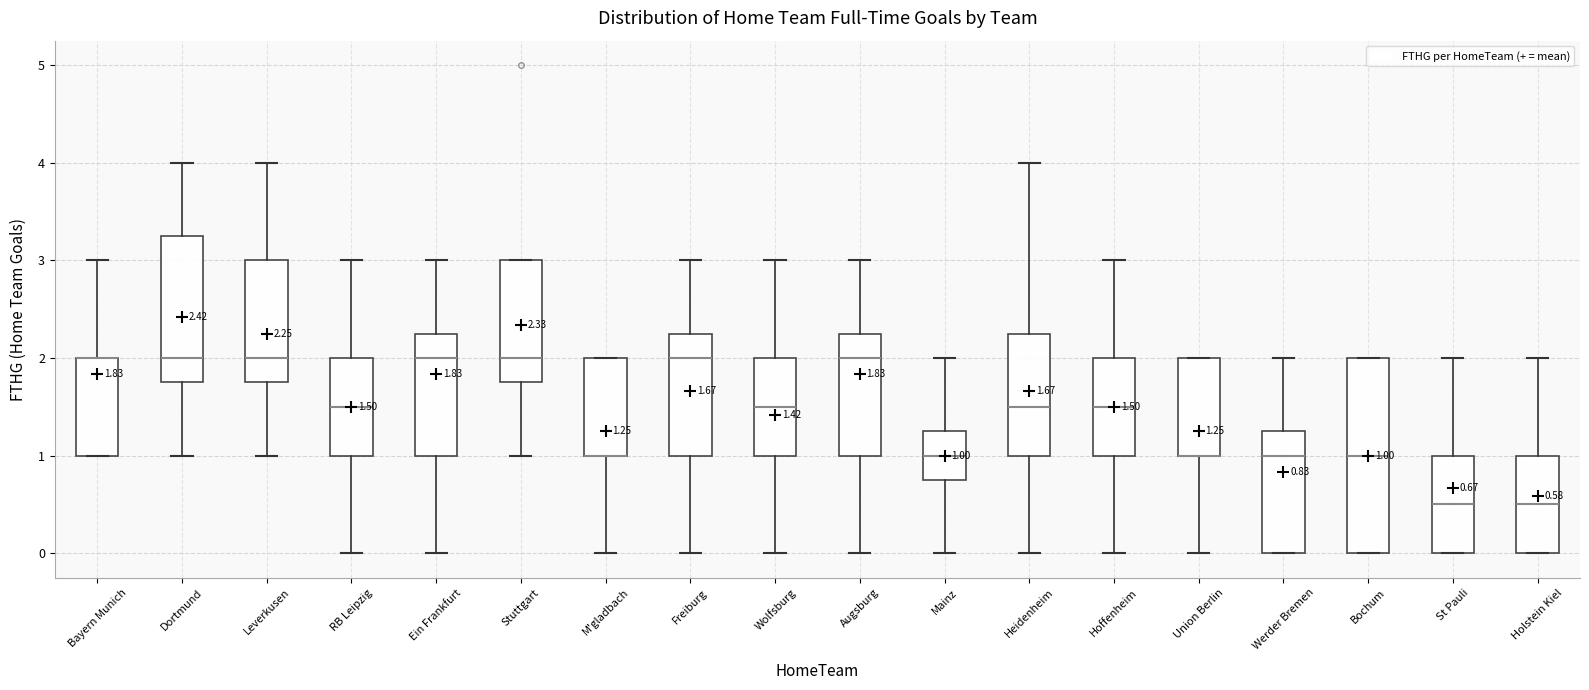

Which box is the tallest, from its lower edge to its upper edge?

Bochum